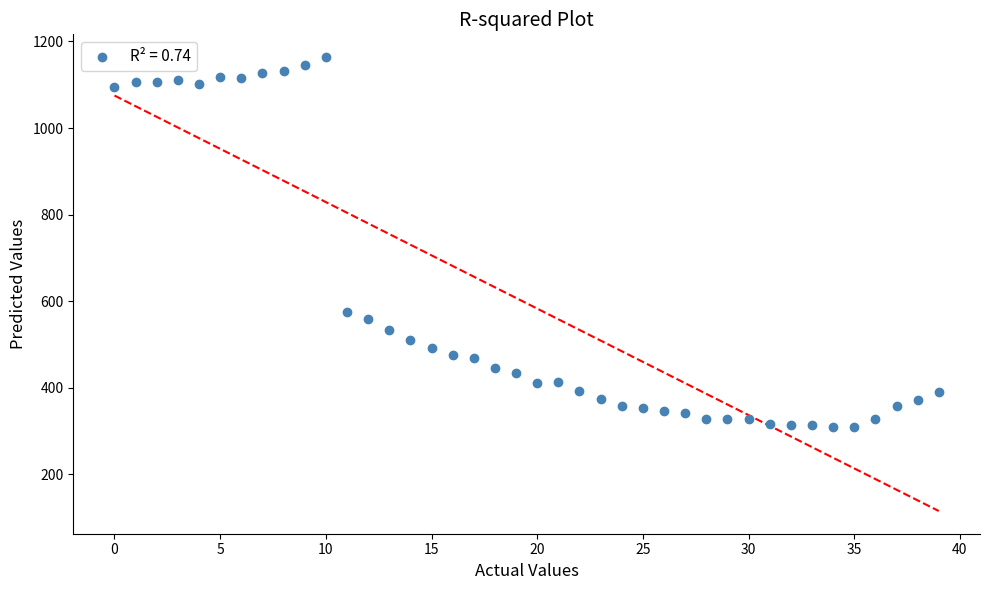

What Y value in the scatter plot is closest to 736?

576